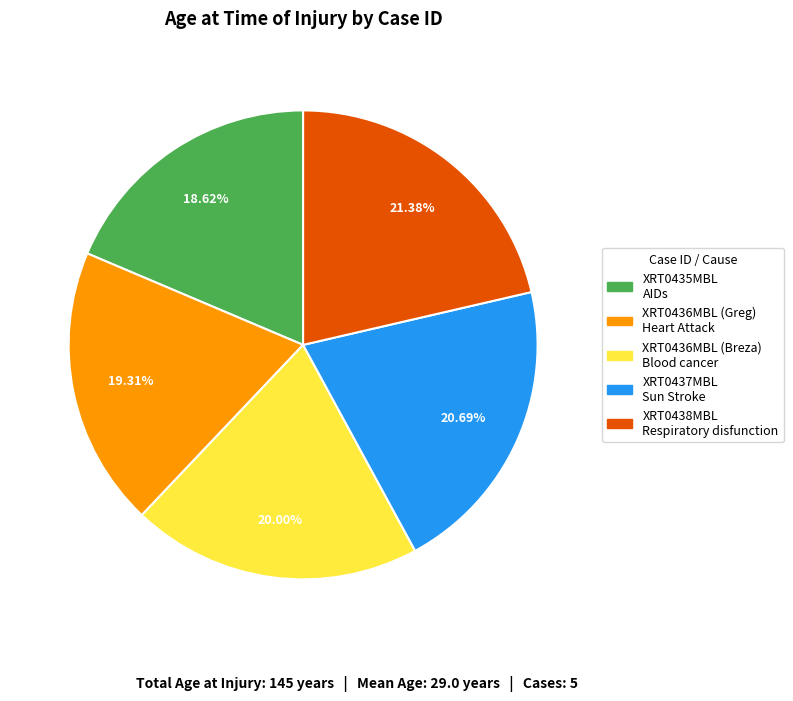

To the nearest percent, what portion does XRT0436MBL (Breza) represent?

20%